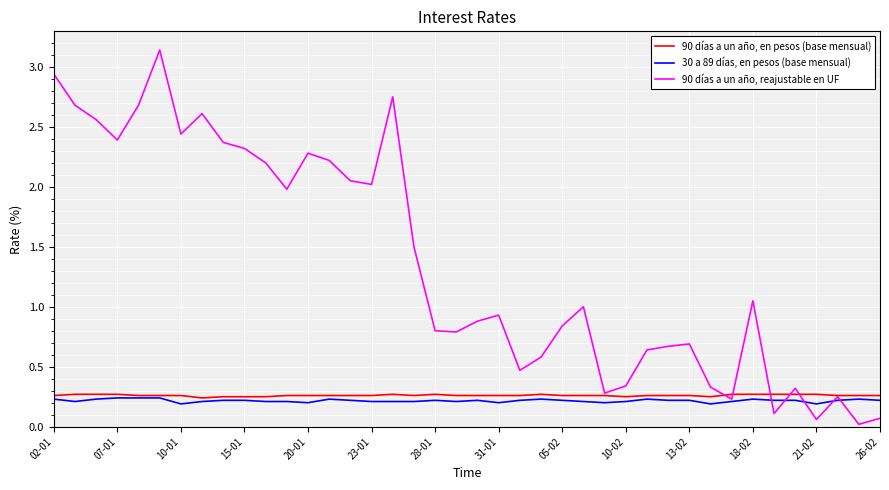

Count the number of data series in this chart.

3